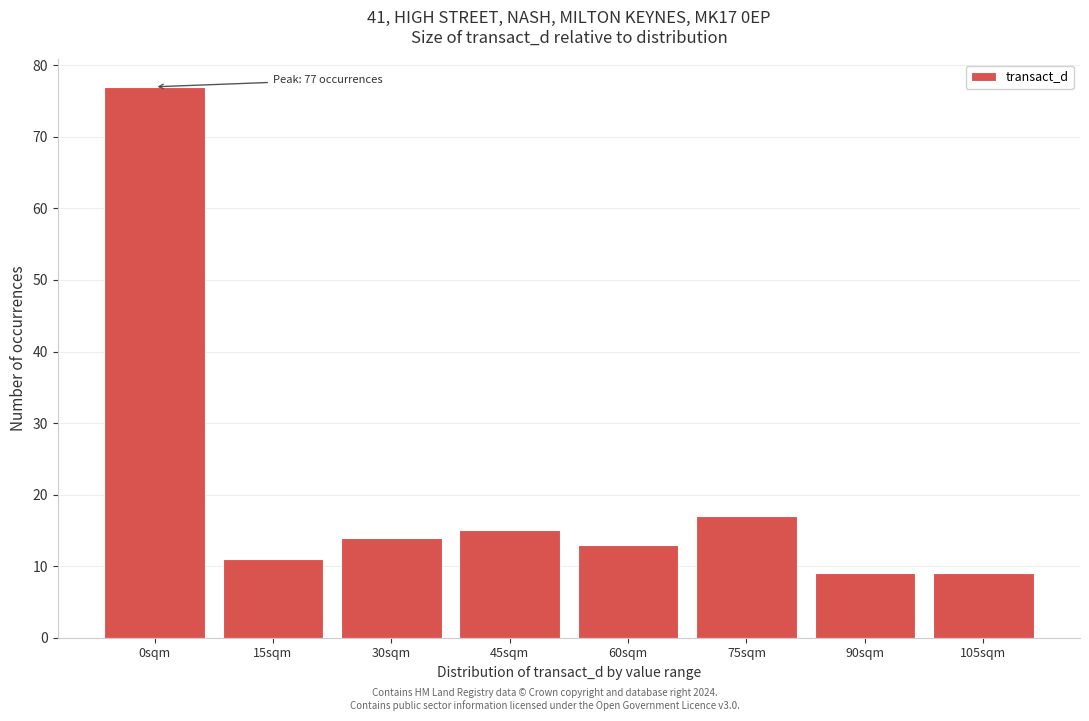

Reading left to right, what are all the values shown in this chart?

0sqm=77	15sqm=11	30sqm=14	45sqm=15	60sqm=13	75sqm=17	90sqm=9	105sqm=9